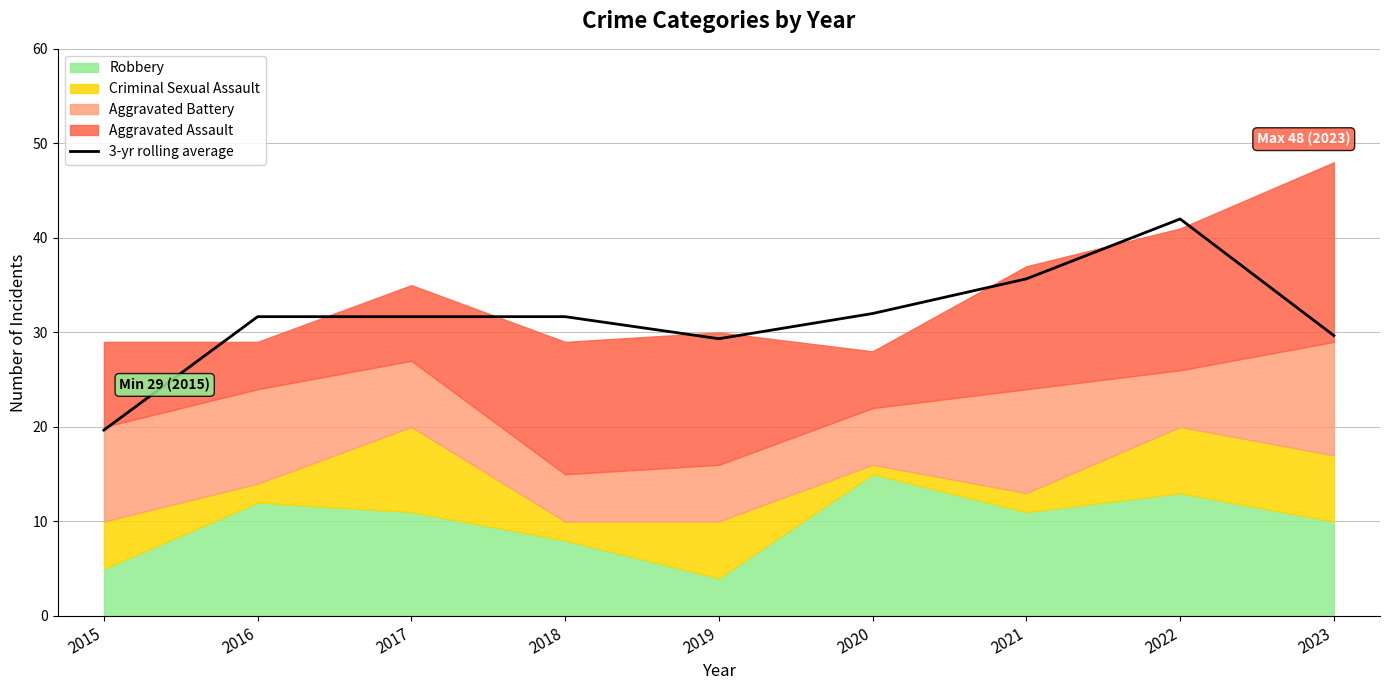

Is it true that 3-yr rolling average equals 46.9 at 2020?

False